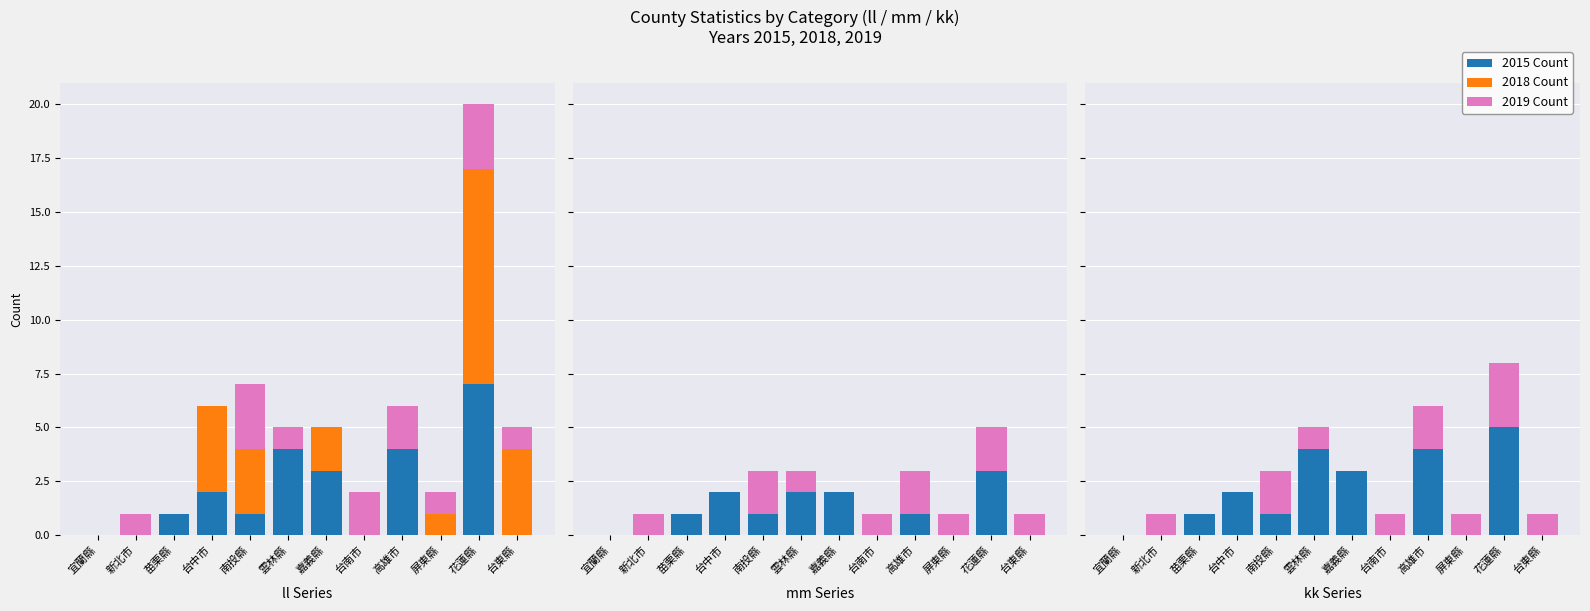

Which label corresponds to the largest value in the chart?

花蓮縣